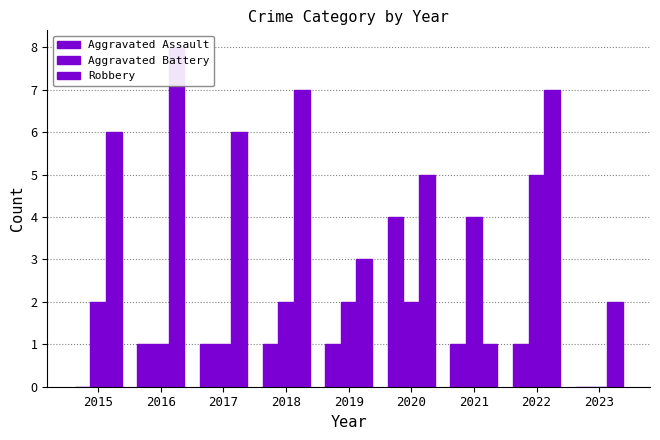

Reading left to right, extract all data points from this chart.

Aggravated Assault: 2015=0	2016=1	2017=1	2018=1	2019=1	2020=4	2021=1	2022=1	2023=0
Aggravated Battery: 2015=2	2016=1	2017=1	2018=2	2019=2	2020=2	2021=4	2022=5	2023=0
Robbery: 2015=6	2016=8	2017=6	2018=7	2019=3	2020=5	2021=1	2022=7	2023=2